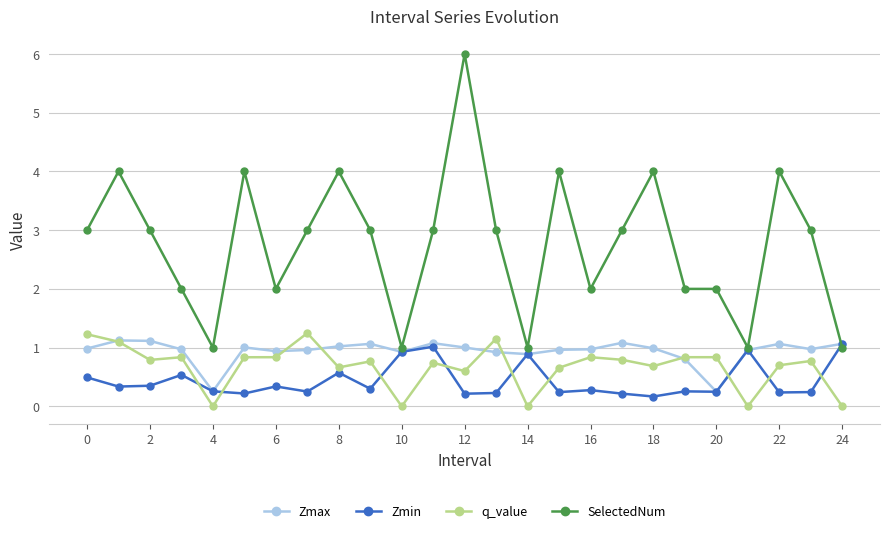

True or false: SelectedNum and q_value intersect in this chart.

False